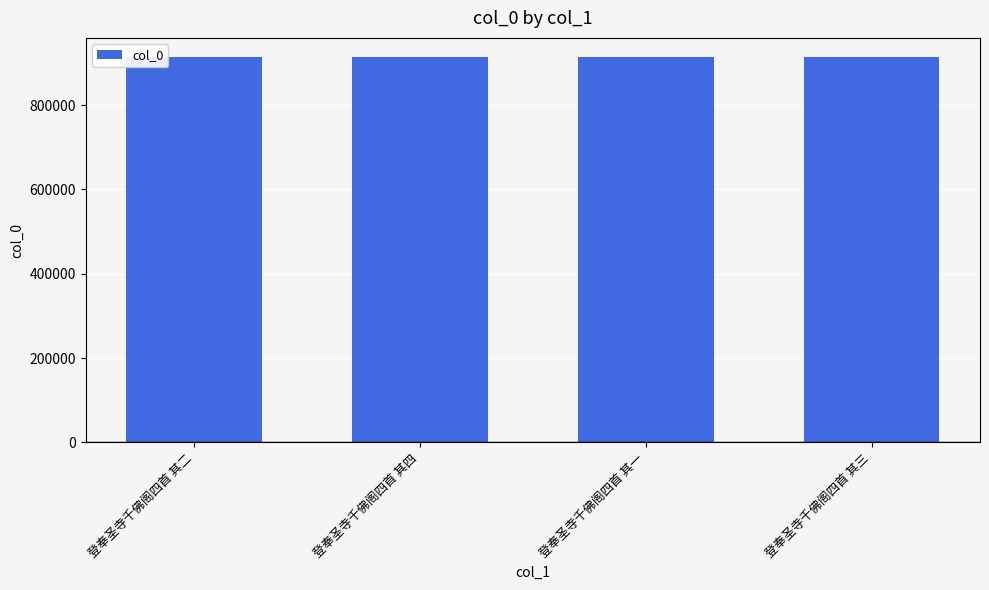

How many data points are less than 913645?

2